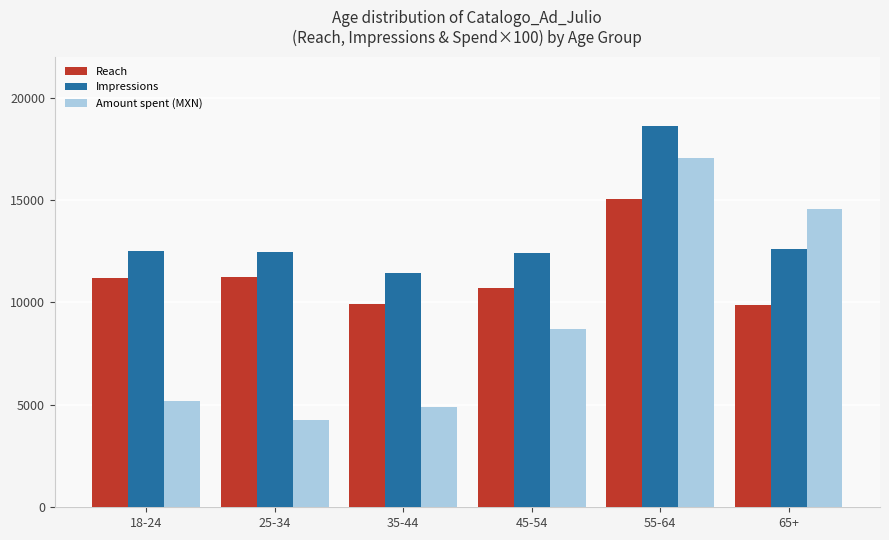

List the series in order of their peak value, lowest first.

Reach, Amount spent (MXN), Impressions